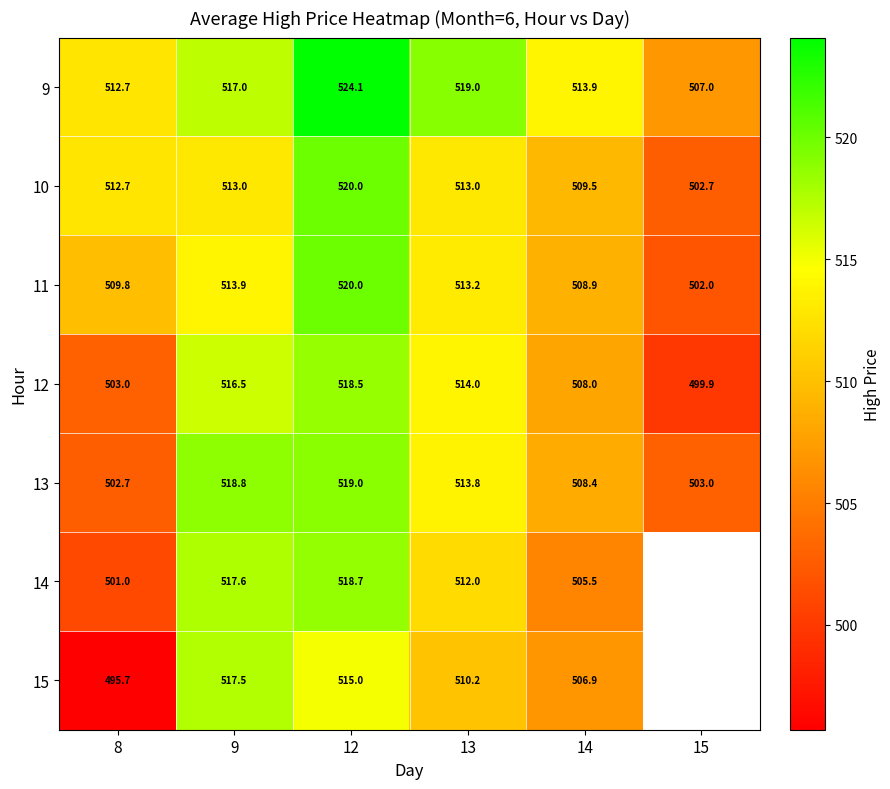

Is the value of 10 at 15 greater than the value of 9 at 9?

No